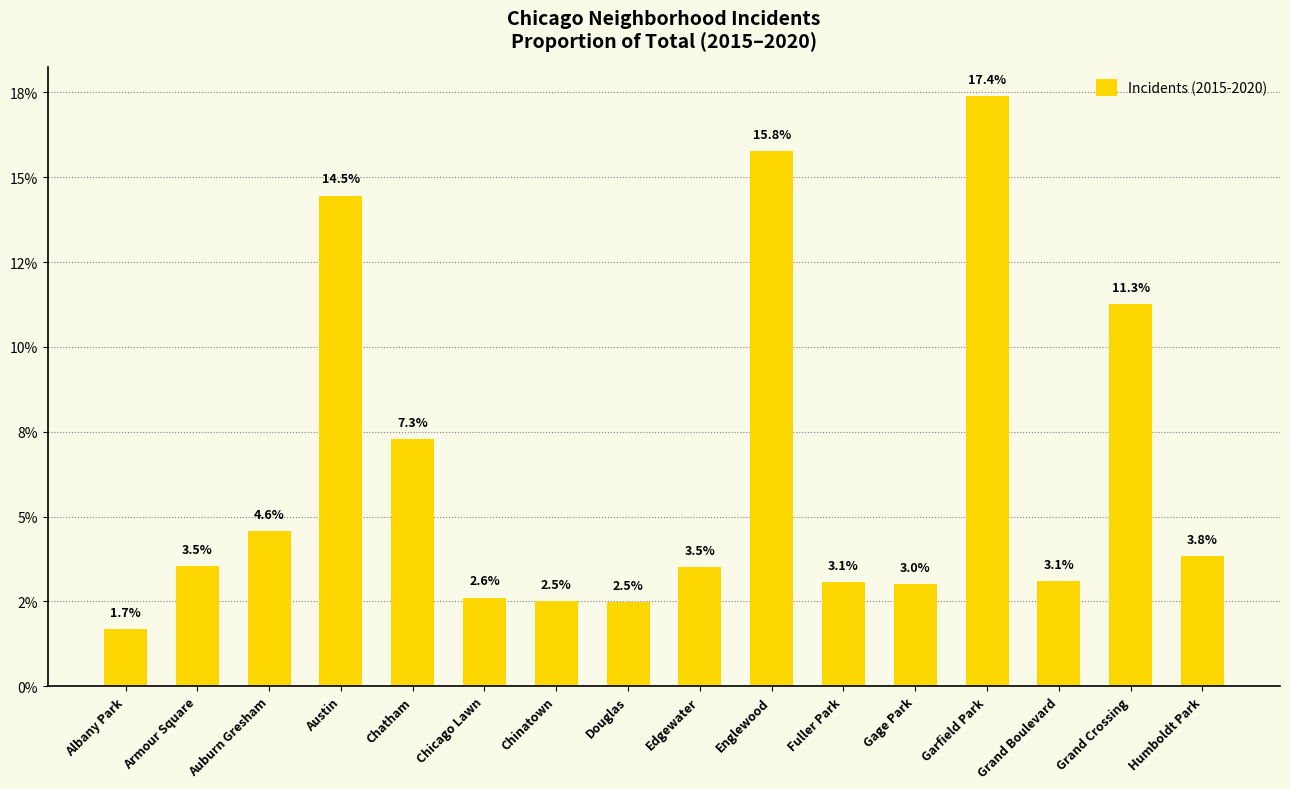

How many data points are less than 3?

4